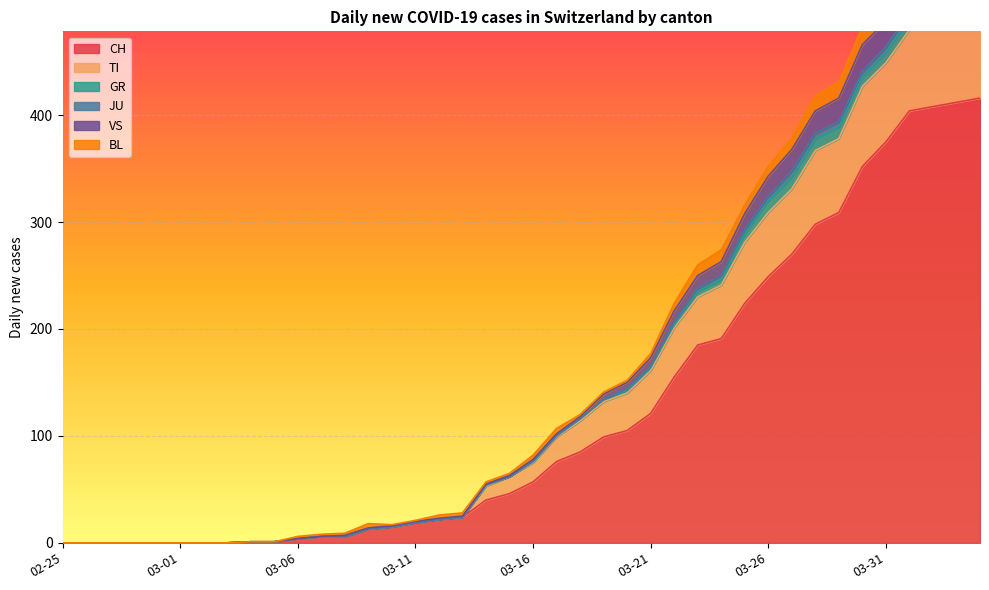

What is the difference between the maximum and minimum values in the VS series?

548